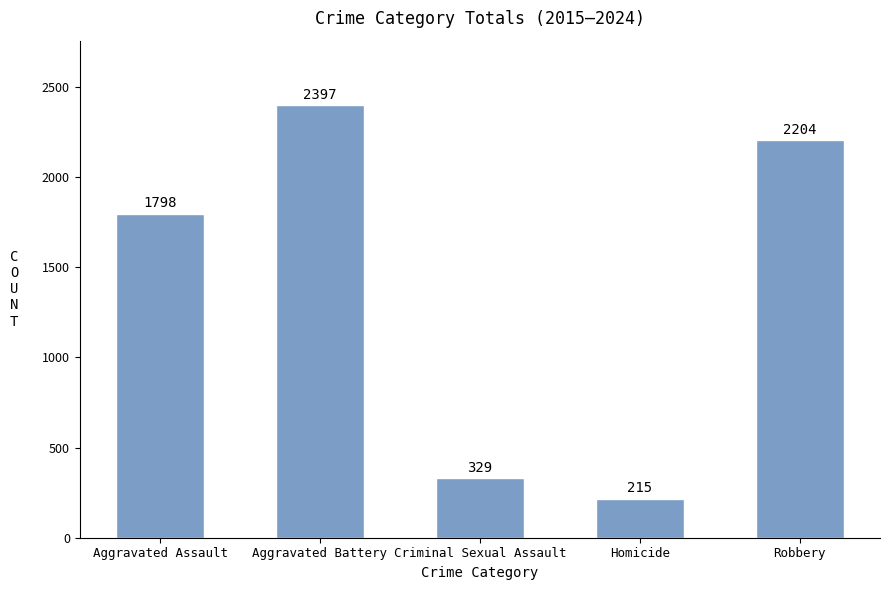

How many data points are less than 1798?

2